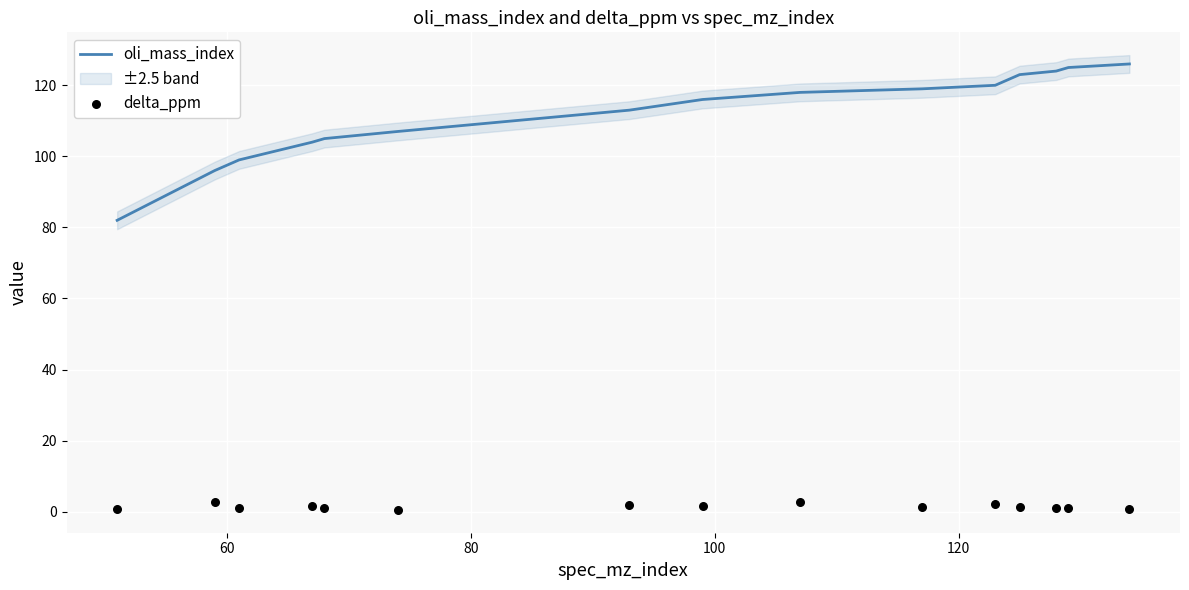

Which series reaches the maximum Y coordinate?

oli_mass_index